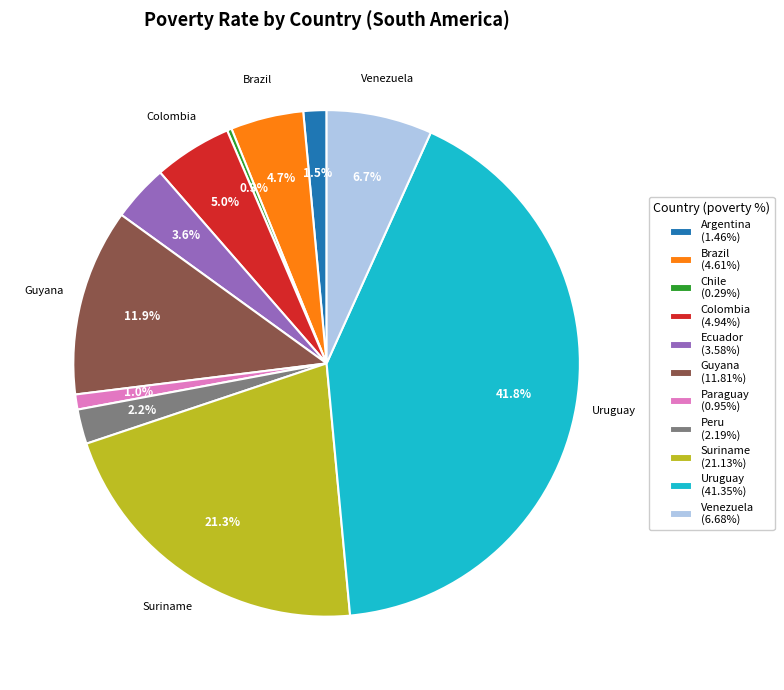

How many segments does this pie chart have?

11